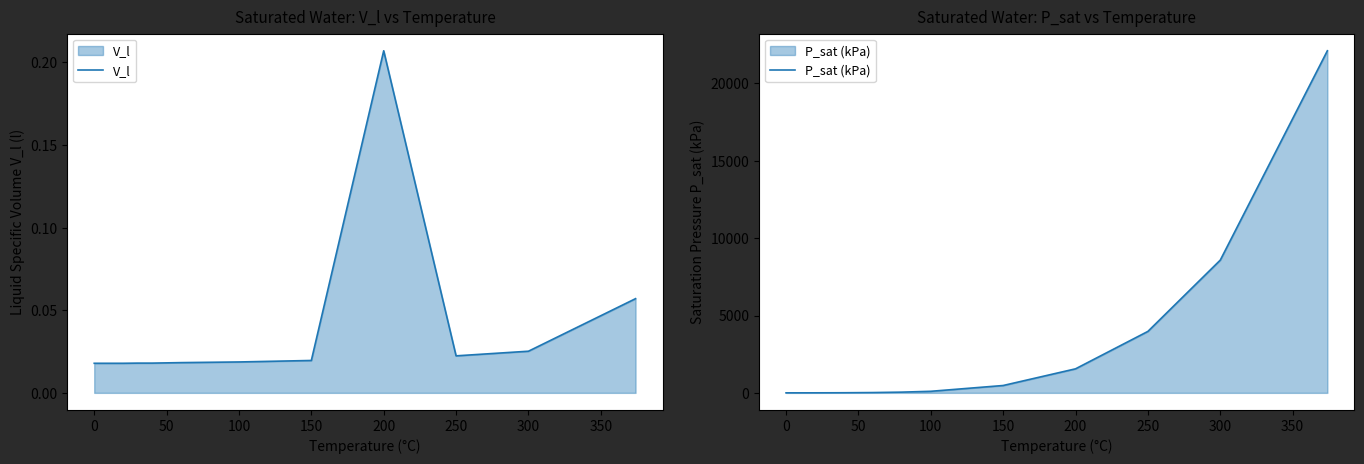

What is the highest value of the P_sat (kPa) series?

22113.8